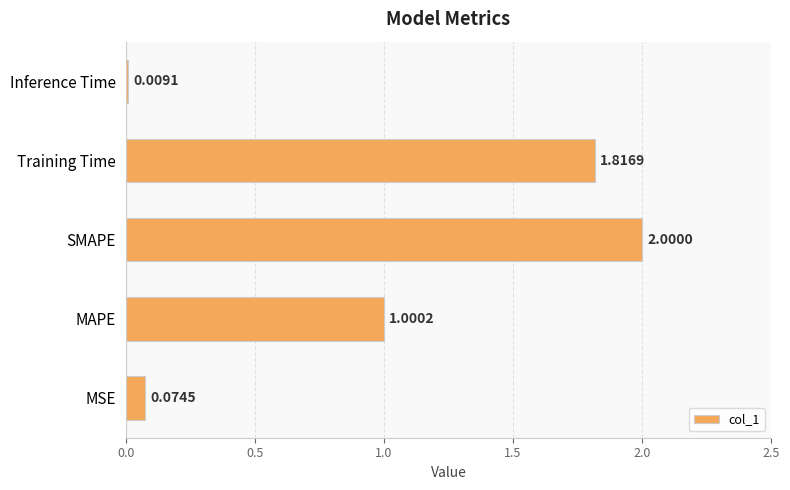

Where is the data nearest to the value 1?

MAPE